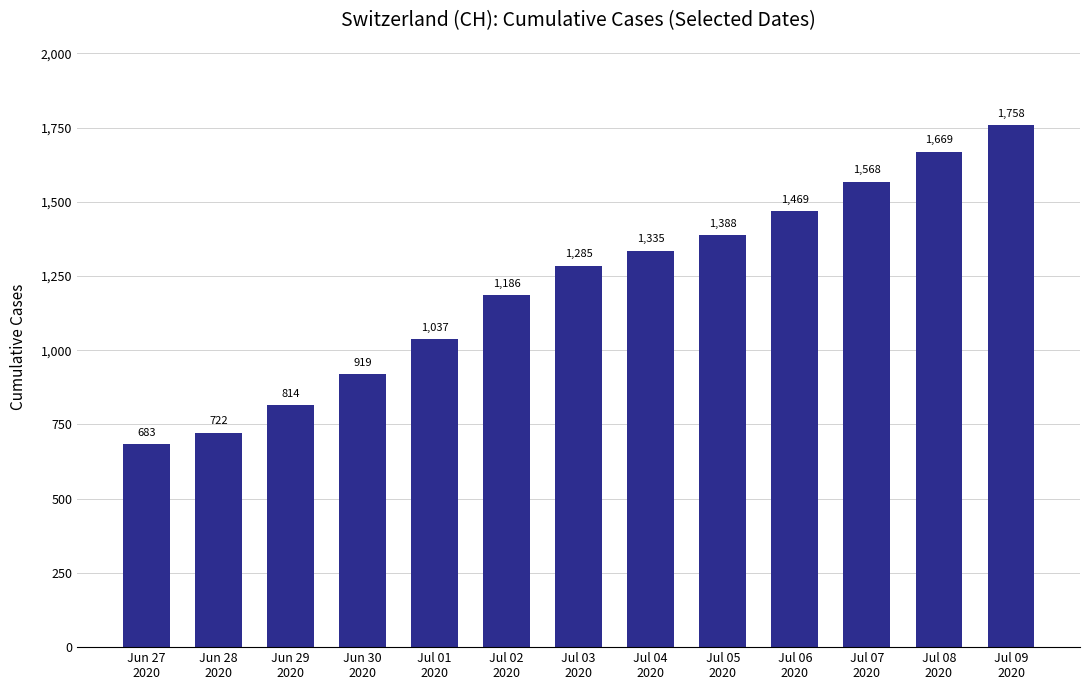

What position from the left is Jul 02
2020?

6